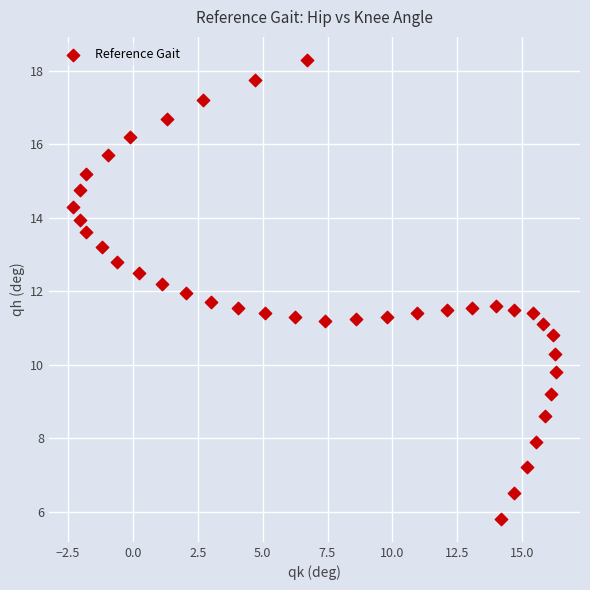

What is the range of Y values (max minus min)?

12.5